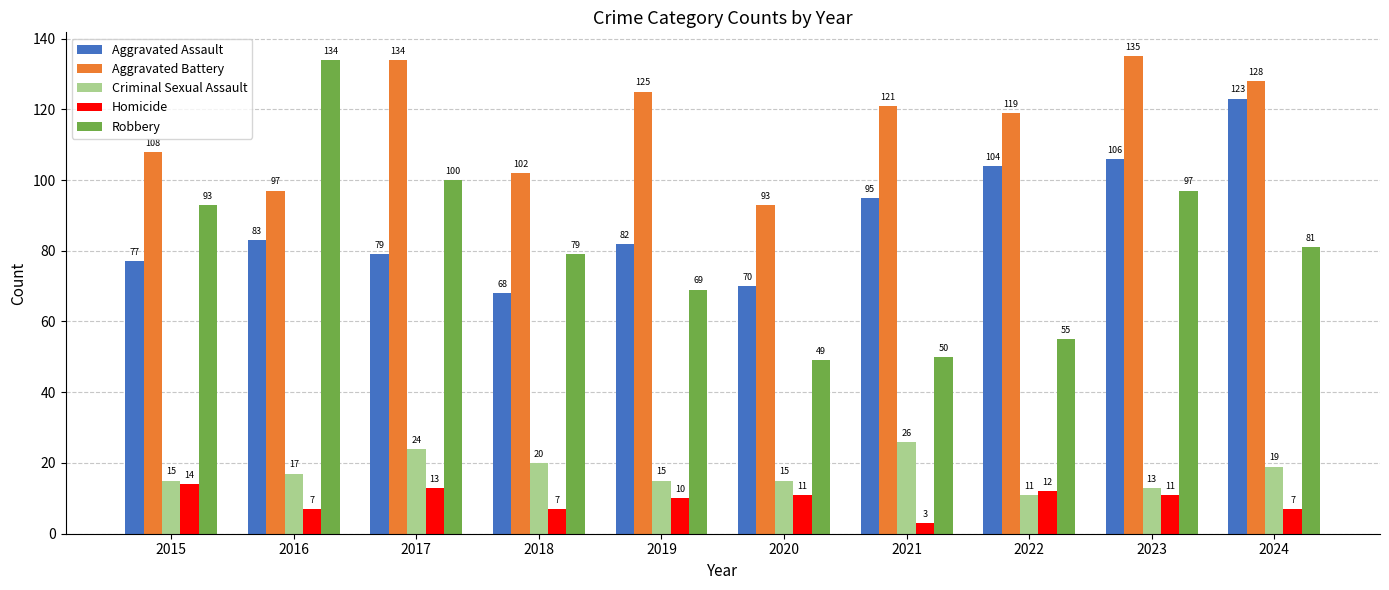

What is the average value of the Criminal Sexual Assault series?

18